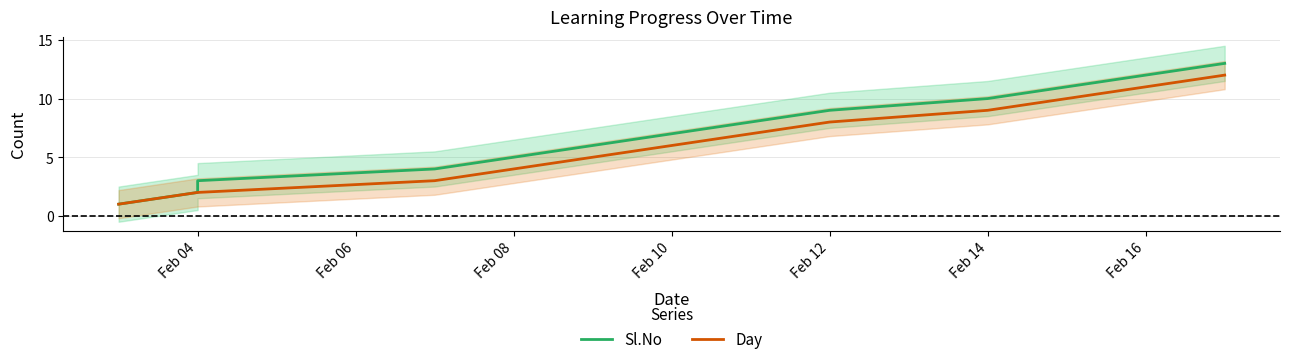

Rank the series by their average value, from highest to lowest.

Sl.No, Day